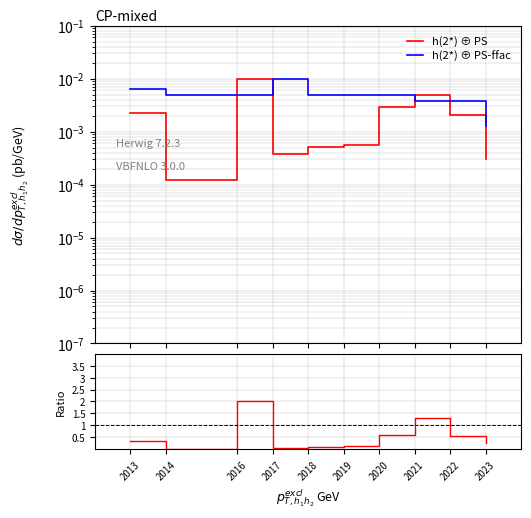

True or false: h(2*) ⊕ PS-ffac and Ratio cross at least once.

False